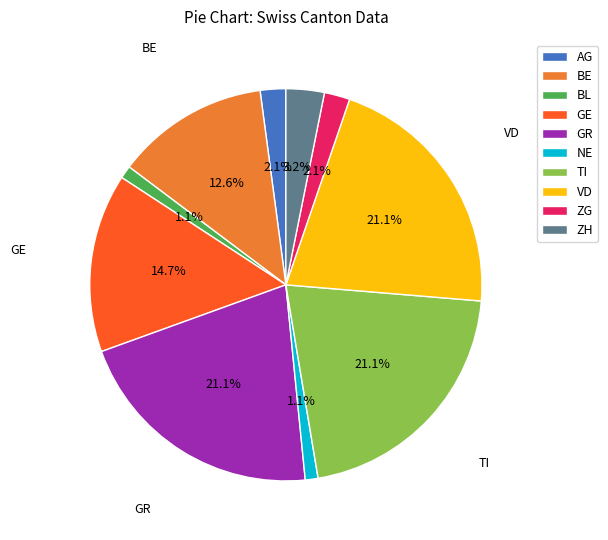

How many slices are in this pie chart?

10